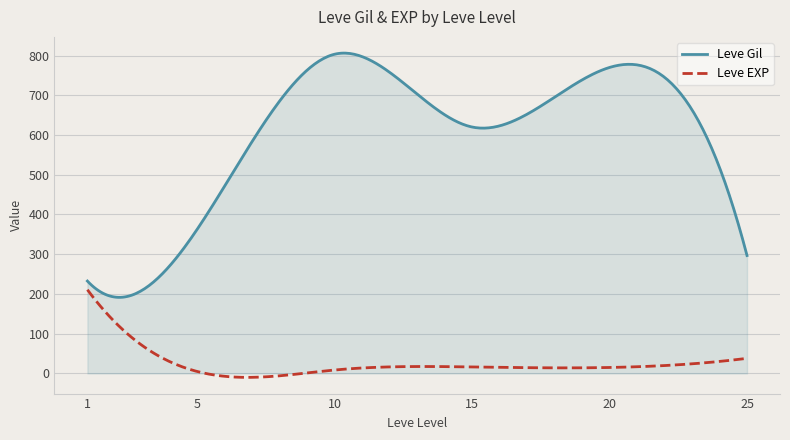

What is the difference between the maximum and minimum values in the Leve Gil series?

614.5